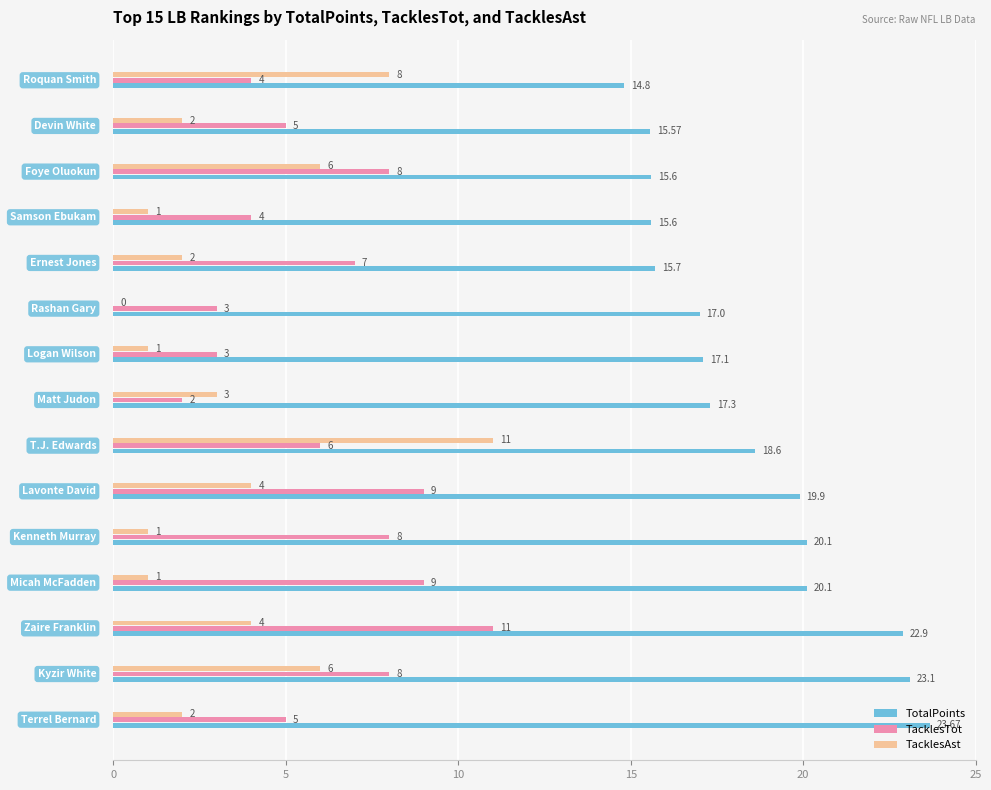

Which series has the largest total across all categories?

TotalPoints